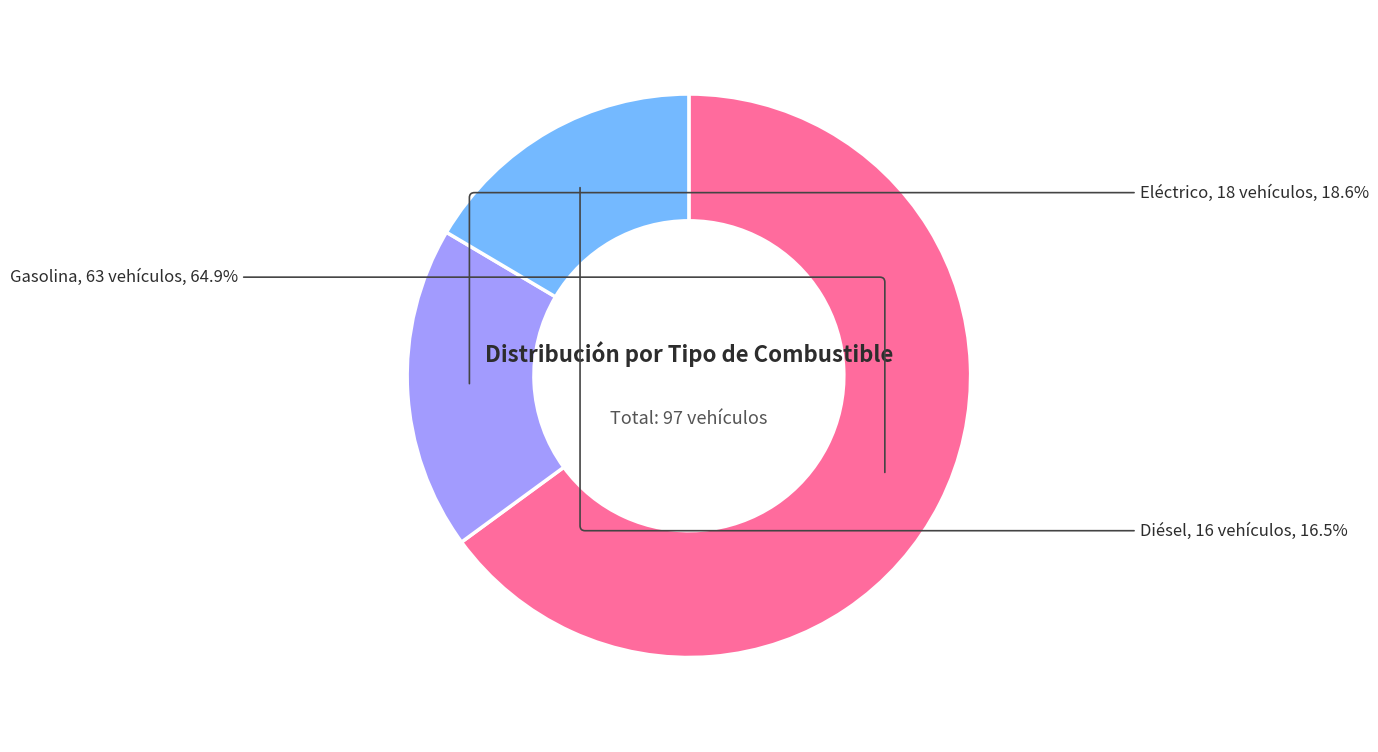

Does Gasolina account for over 50% of the chart?

Yes